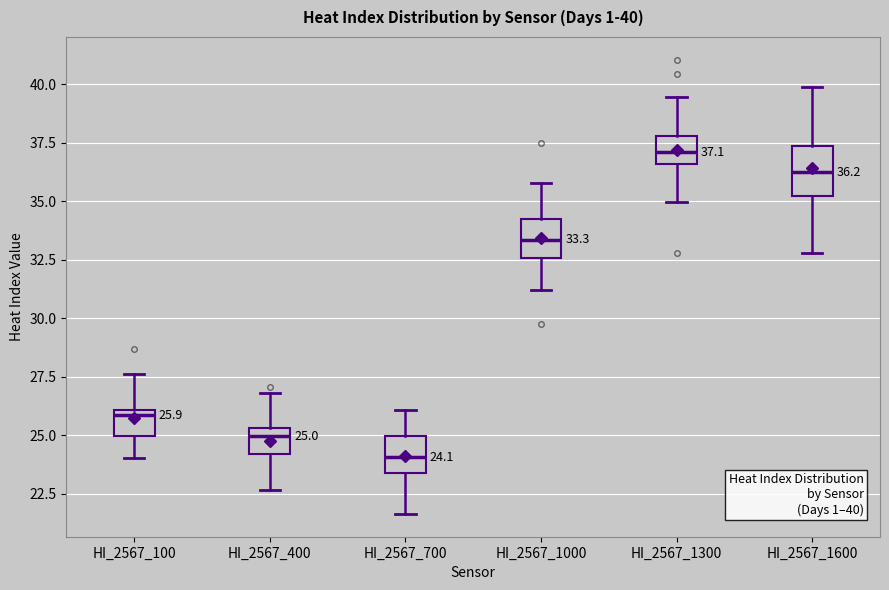

Which box has the lowest median line?

HI_2567_700